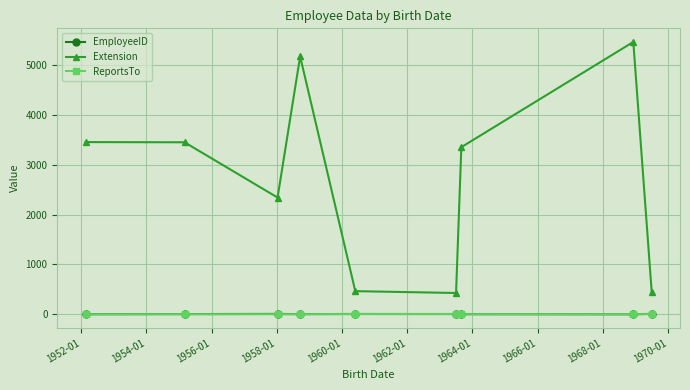

What are all the series names shown in the legend?

EmployeeID, Extension, ReportsTo